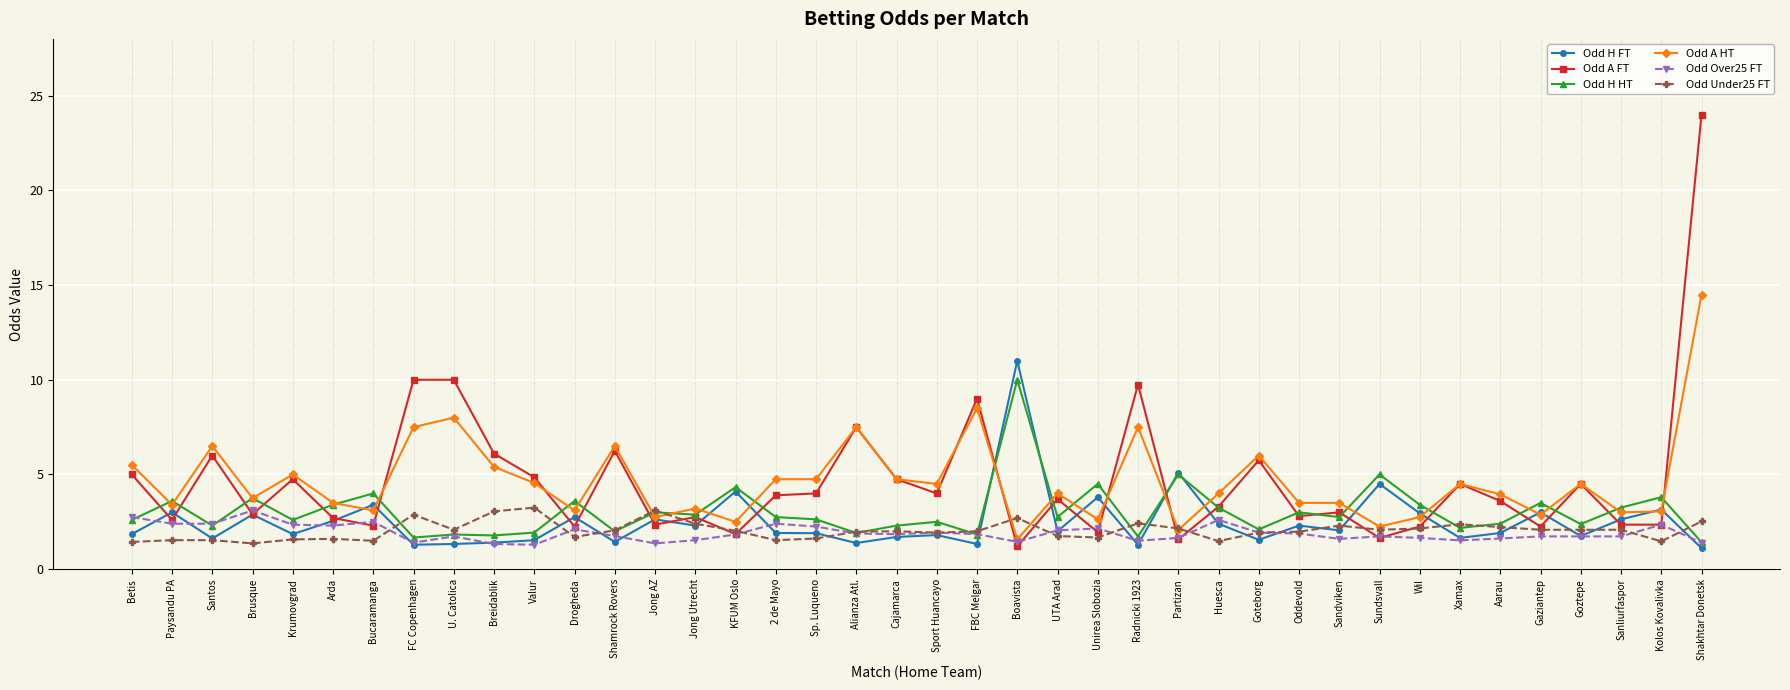

True or false: Odd A FT has a value of 2.2 at Wil.

True